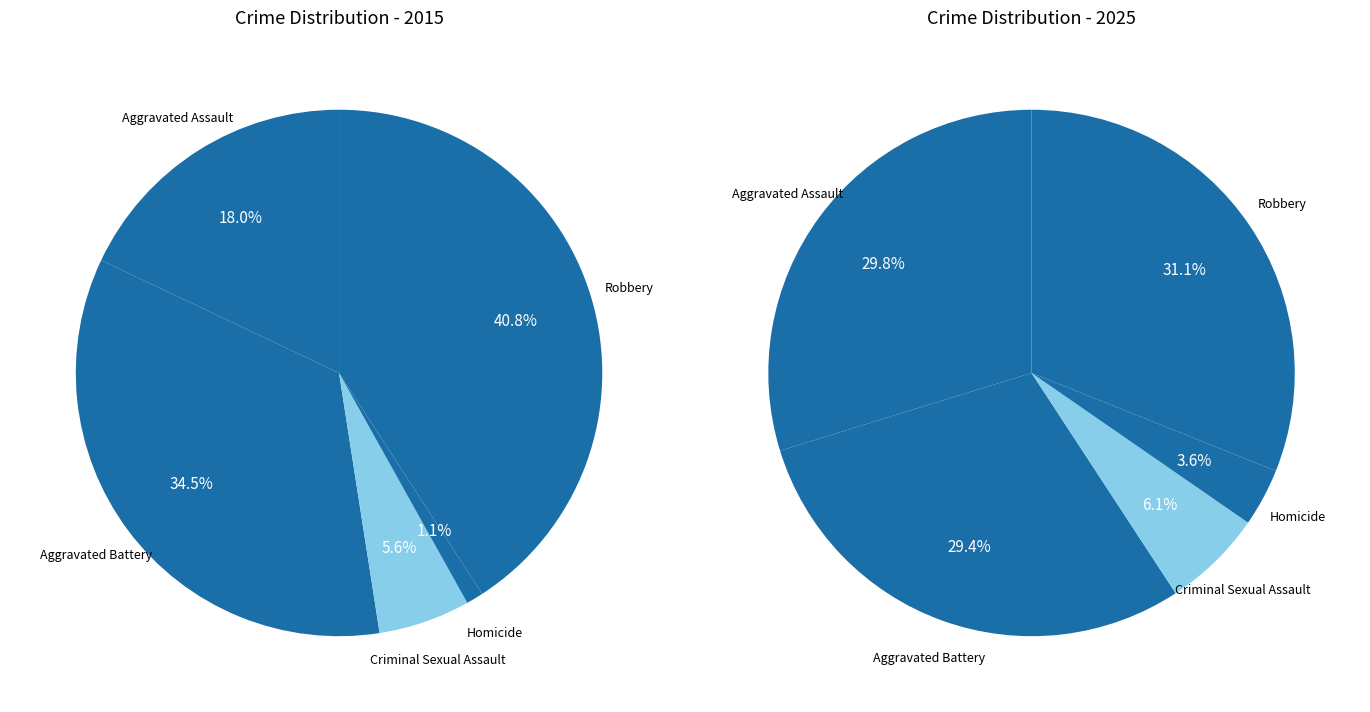

To the nearest percent, what is the difference between the values_2025 and 2 slice percentages?

29%